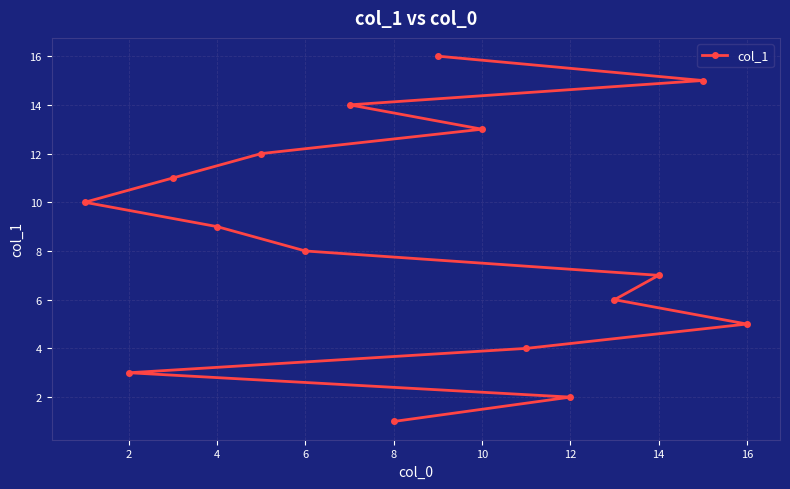

Reading right to left, transcribe all the data shown in this chart.

5	15	7	6	2	4	13	16	1	14	8	12	9	11	3	10